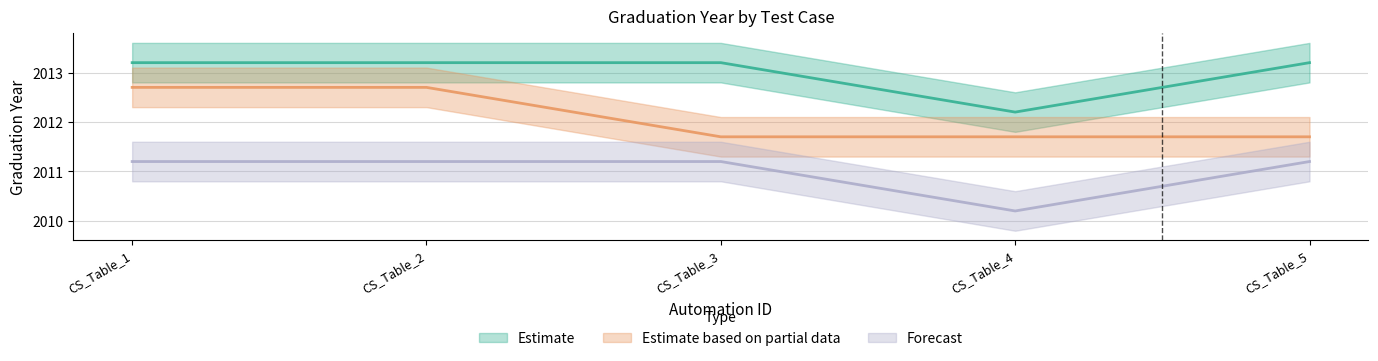

True or false: Estimate based on partial data has more than 0 interior local peaks.

False